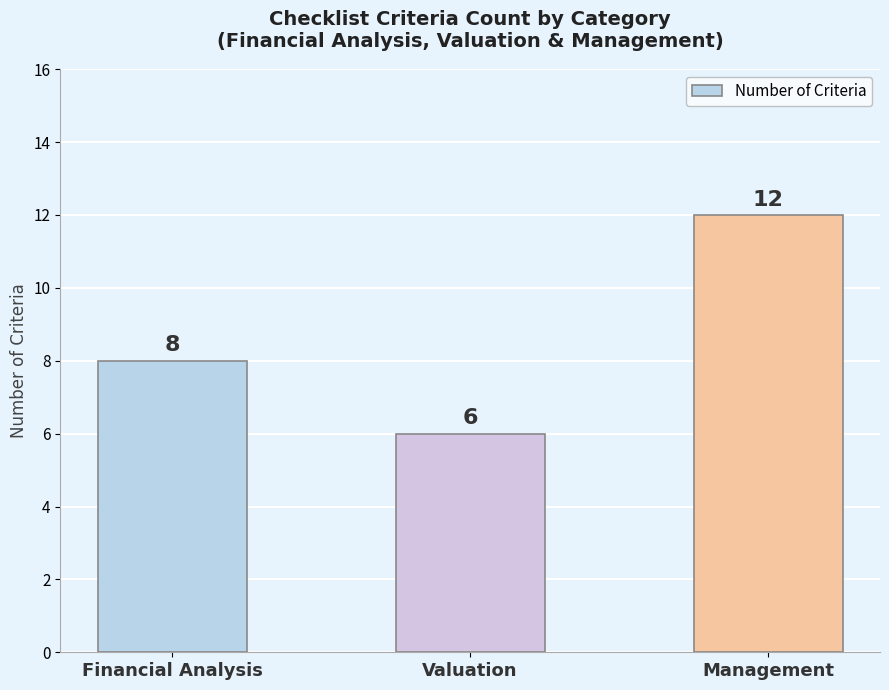

Is it true that the value at Management is 17?

False